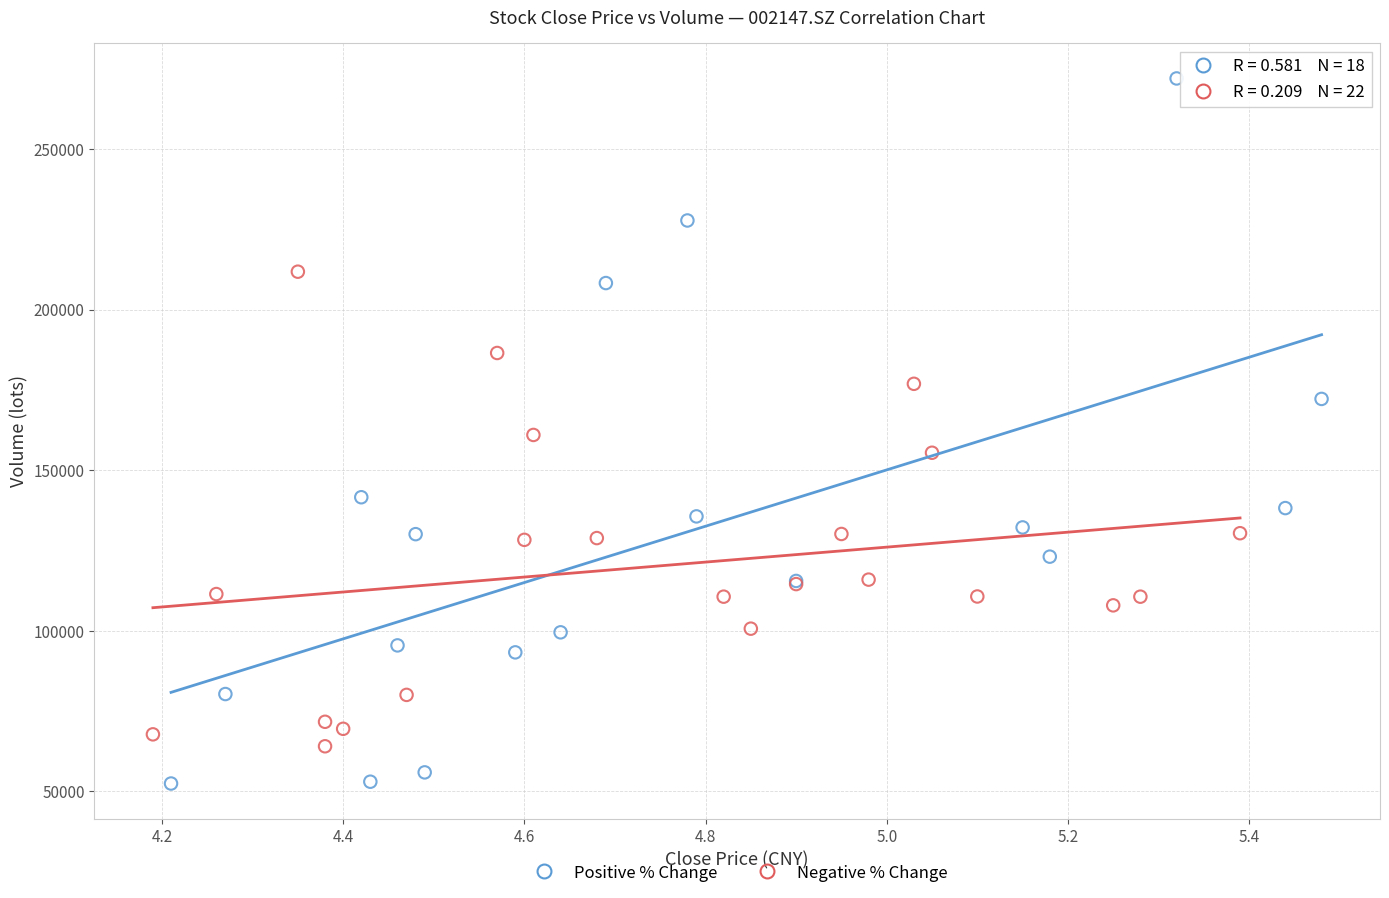

Which series reaches the minimum Y coordinate?

Positive % Change